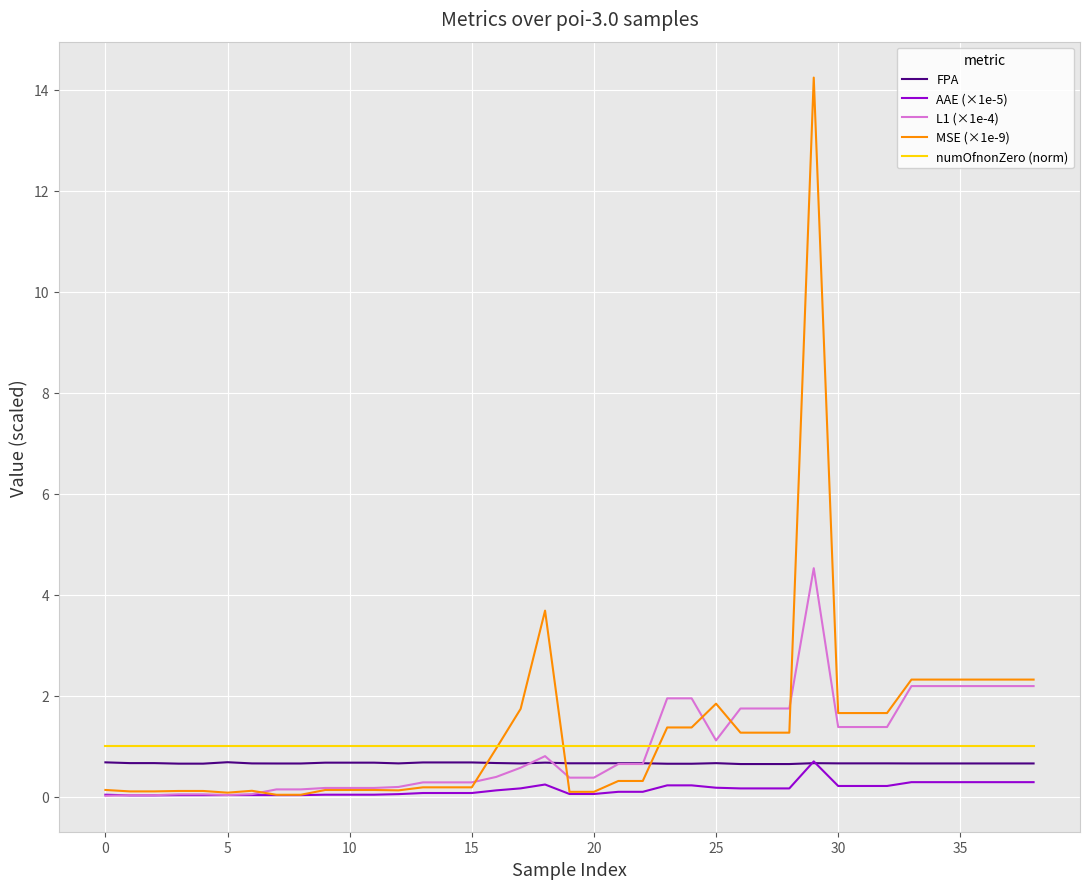

True or false: AAE (×1e-5) and numOfnonZero (norm) cross at least once.

False